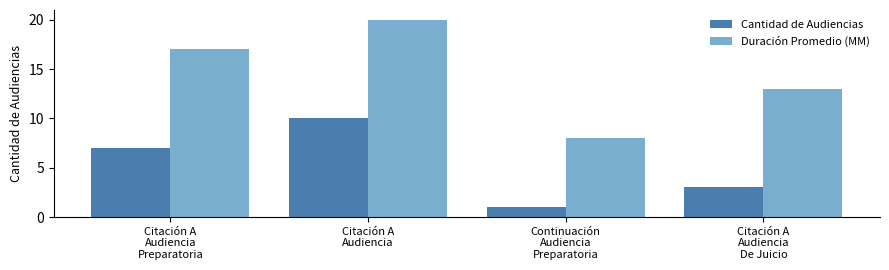

At which category is the sum across all series the highest?

Citación A
Audiencia